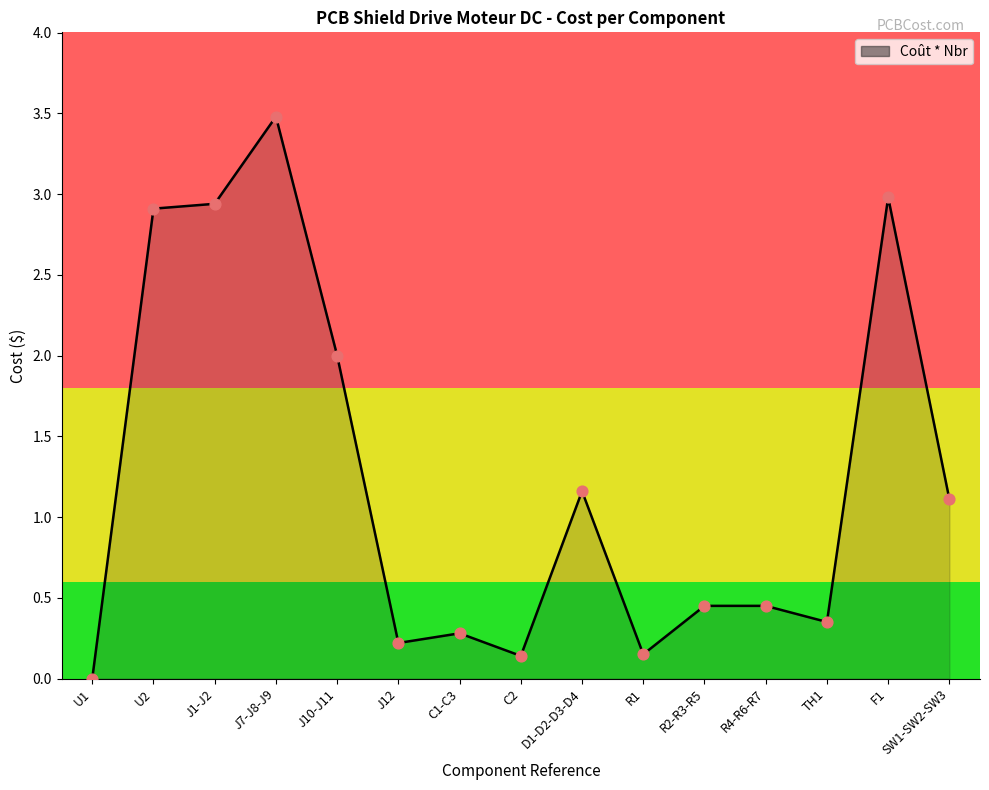

Which has a higher value, R2-R3-R5 or C1-C3?

R2-R3-R5